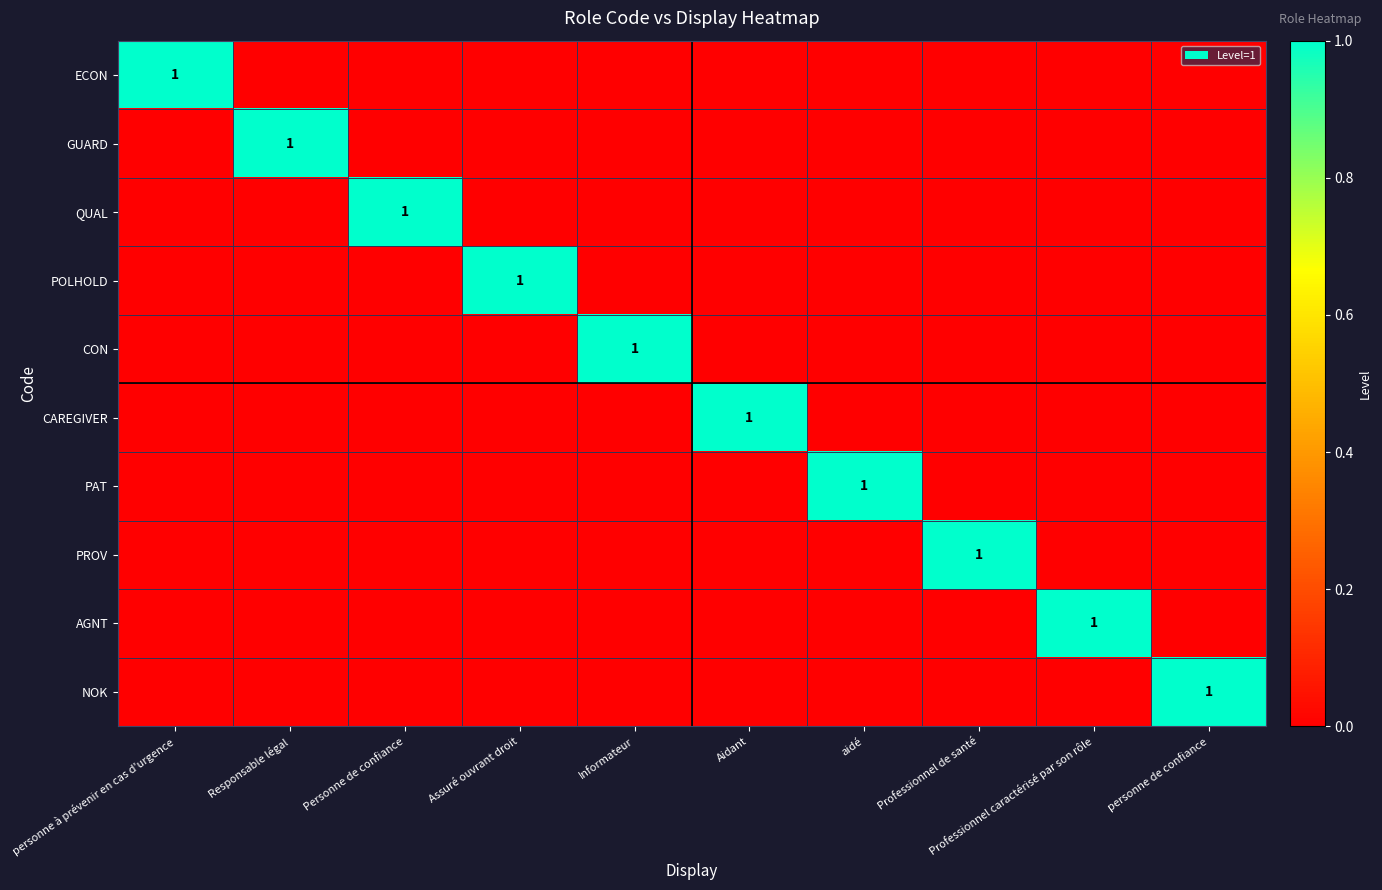

True or false: ECON has a value of 0 at personne à prévenir en cas d'urgence.

False